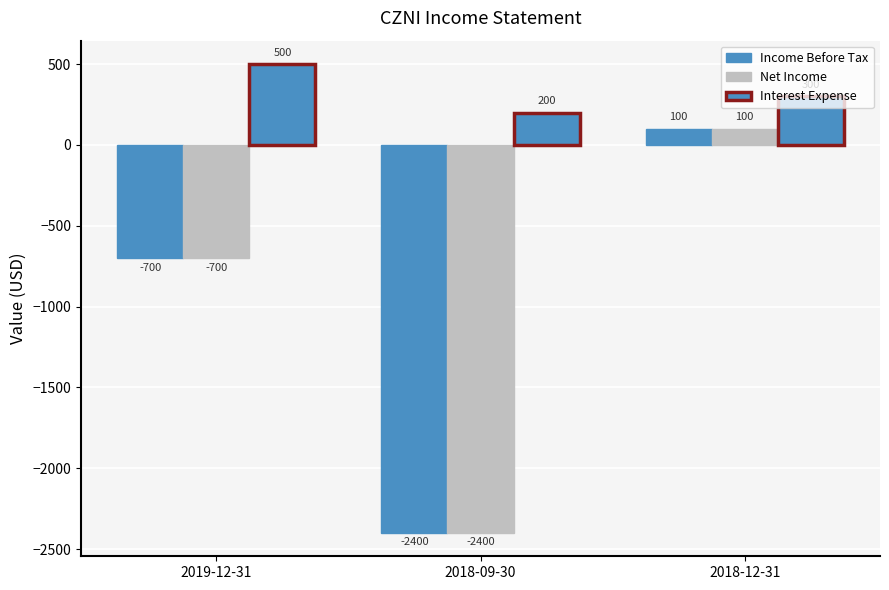

List the labels in order of Income Before Tax value, smallest first.

2018-09-30, 2019-12-31, 2018-12-31